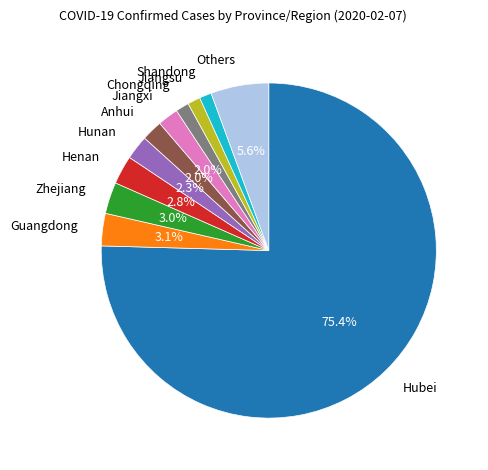

Is there a majority slice in this chart?

Yes